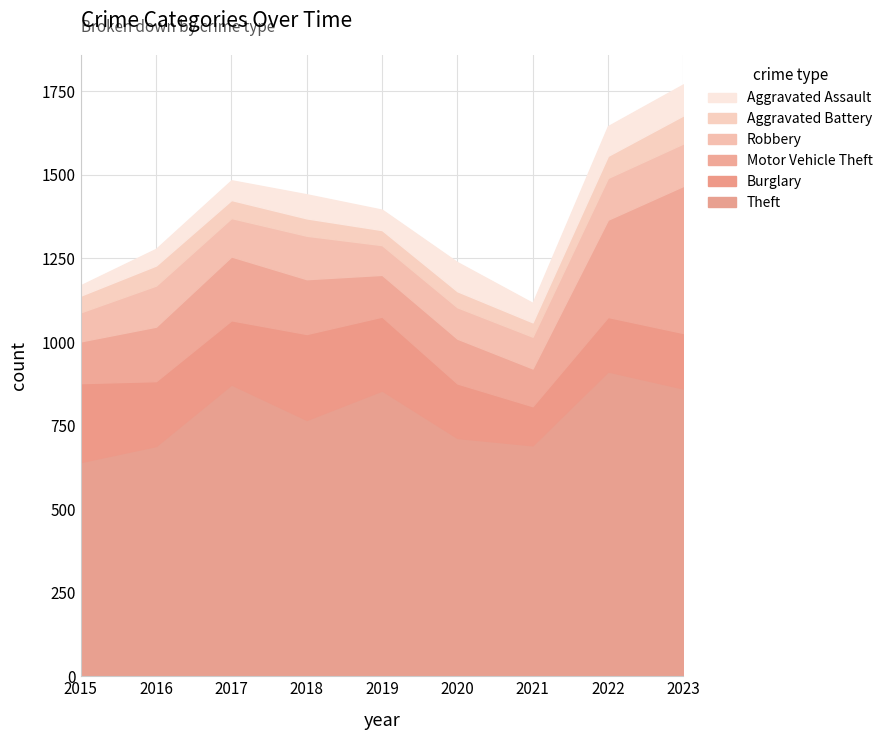

What is the average value of the Burglary series?

190